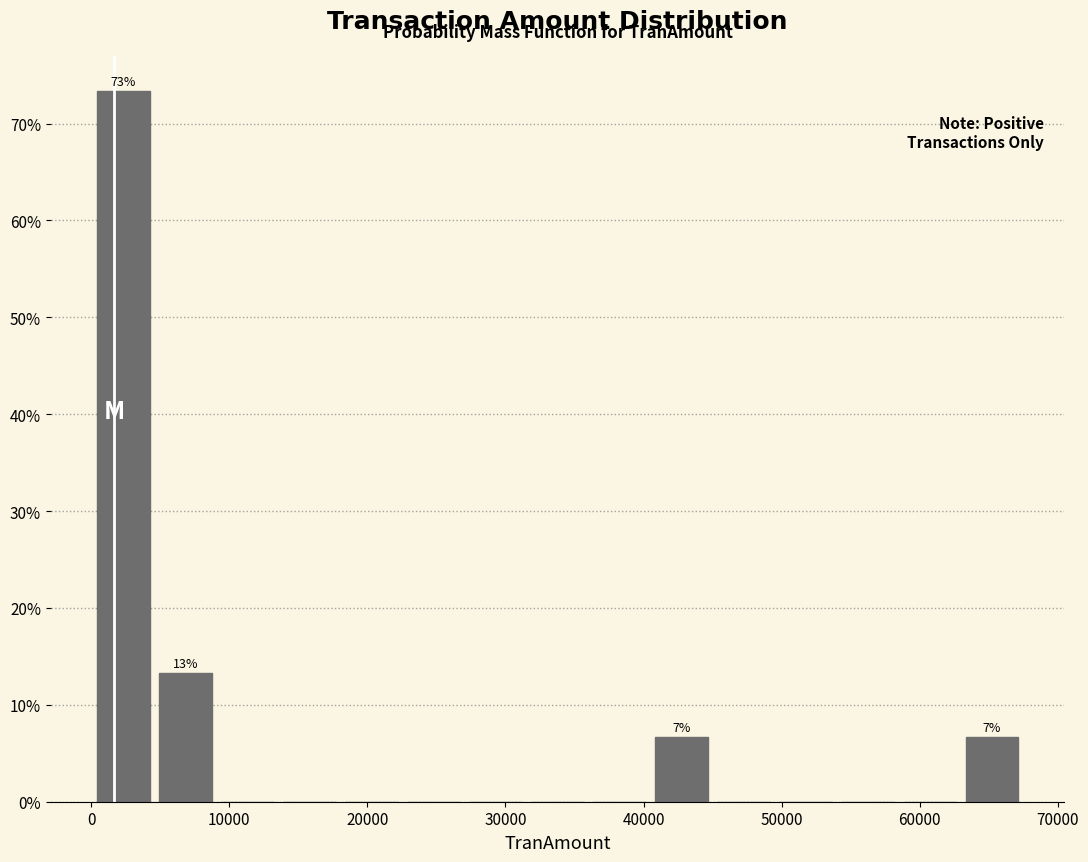

Which range on the x-axis has the tallest bar?

0 to 5000